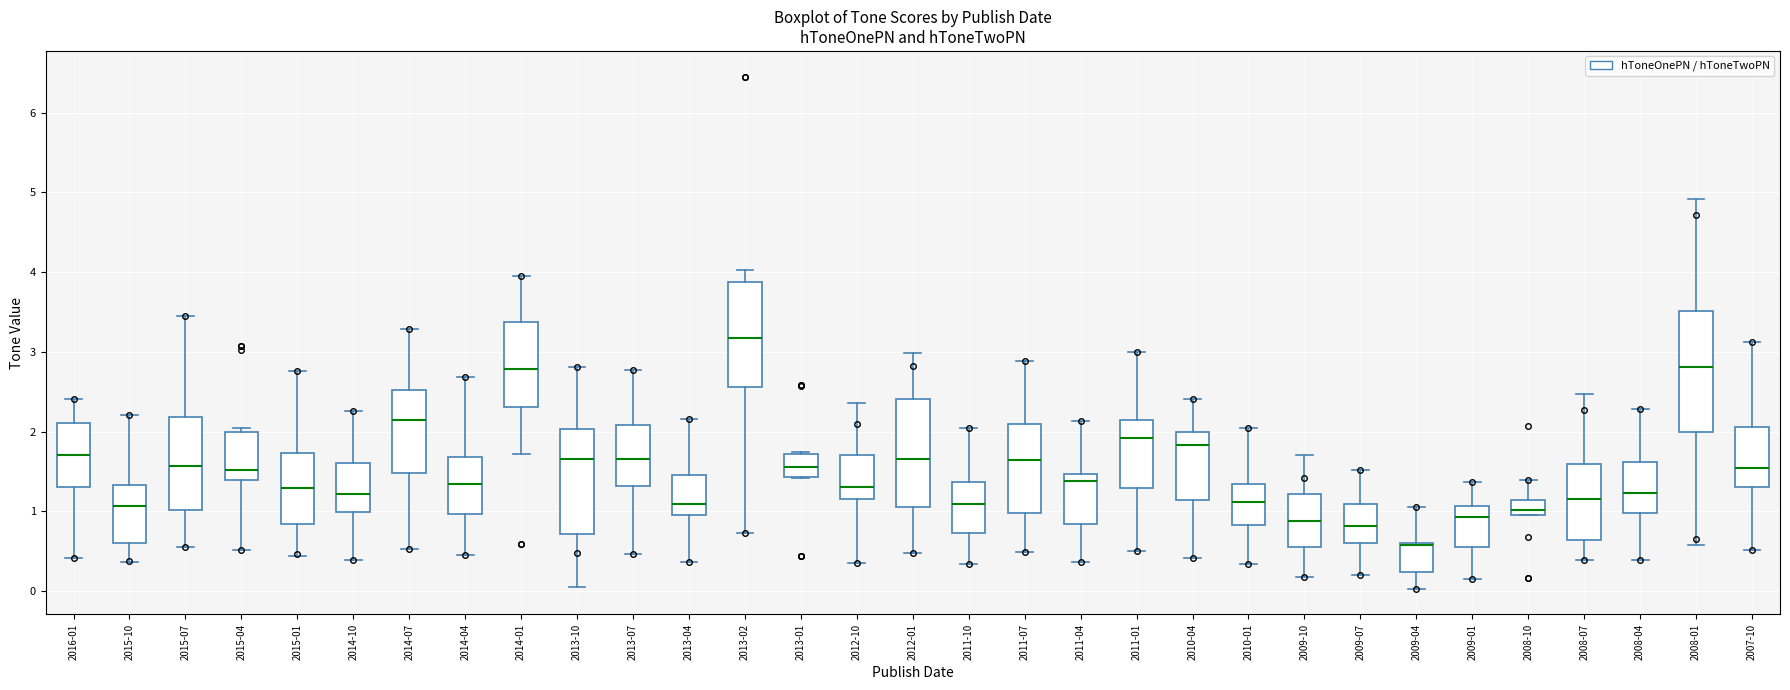

Which box is the tallest, from its lower edge to its upper edge?

2008-01